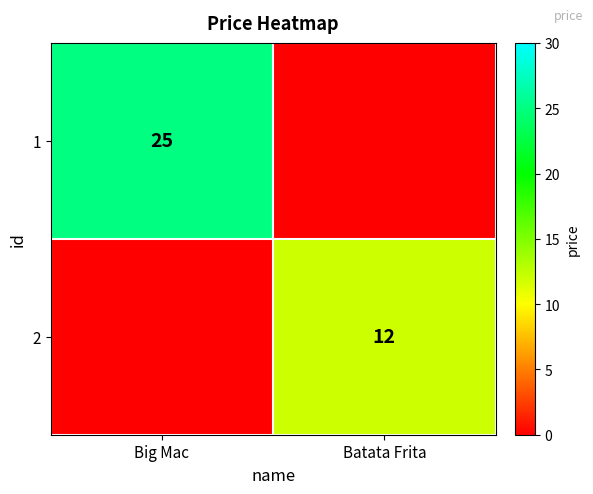

What is the total value across all series at Batata Frita?

12